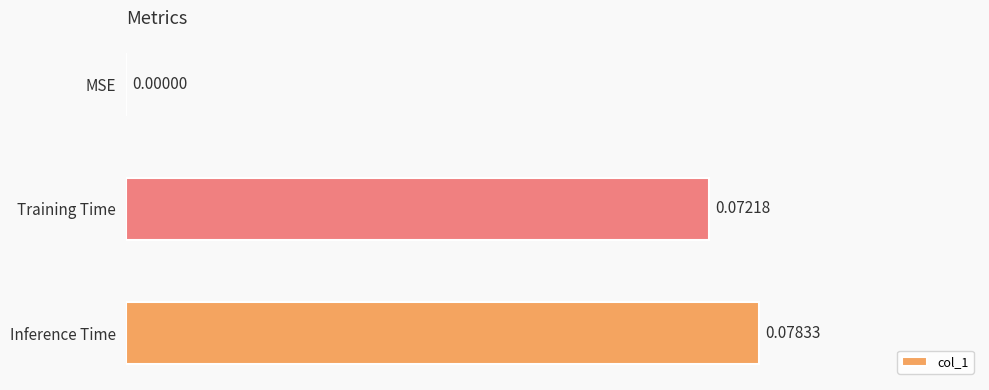

At which label is the value closest to 0?

MSE